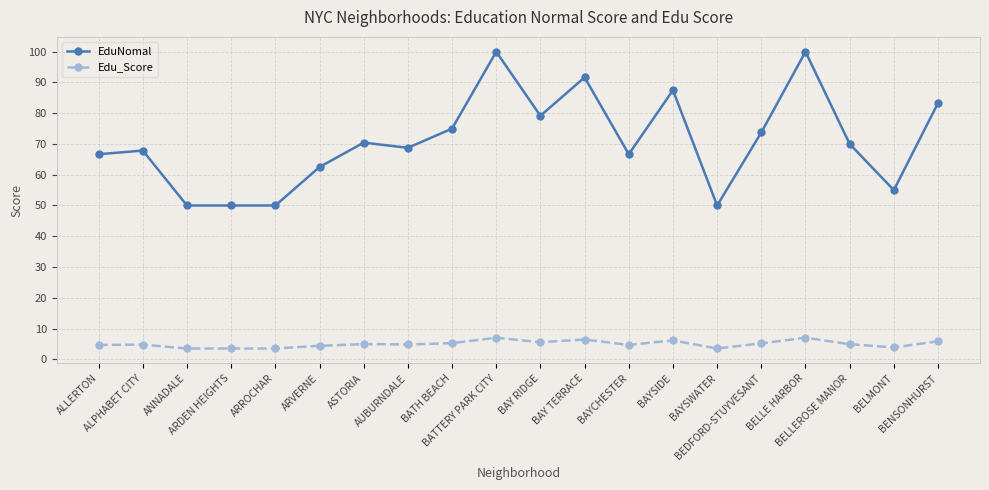

At which label is EduNomal closest to 75?

BATH BEACH